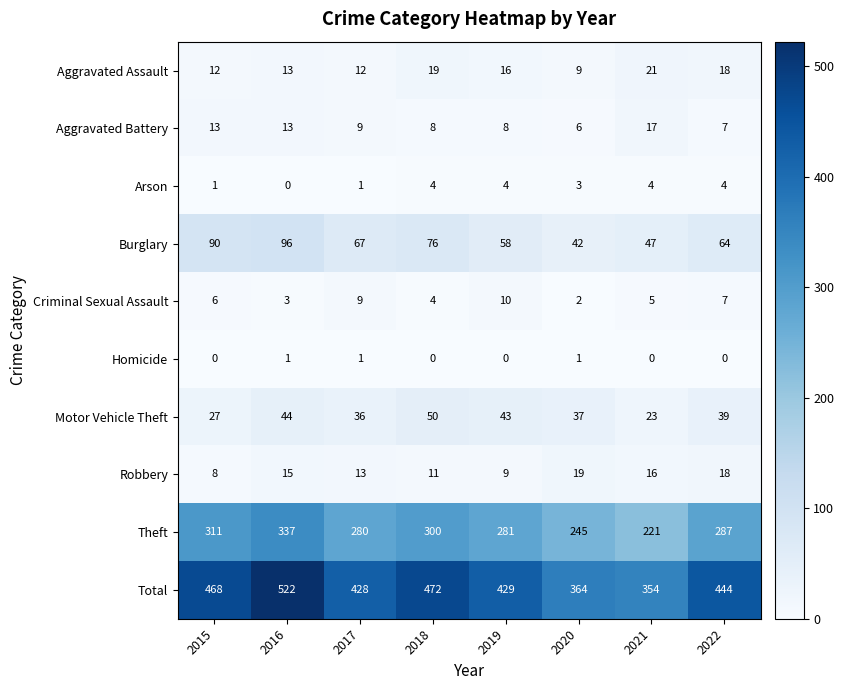

How many distinct data groups are displayed?

10